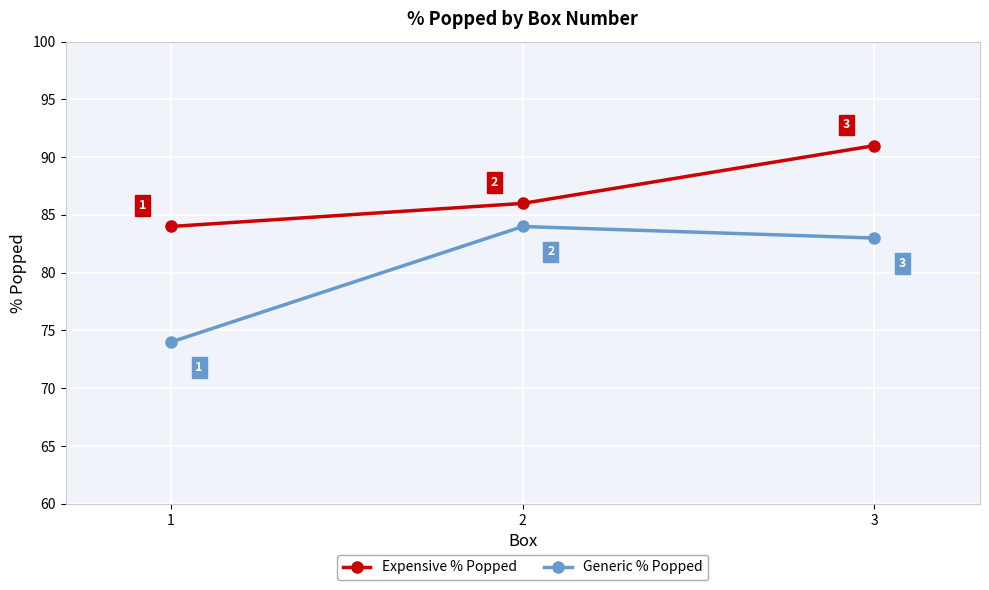

Where is Expensive % Popped nearest to the value 87?

2